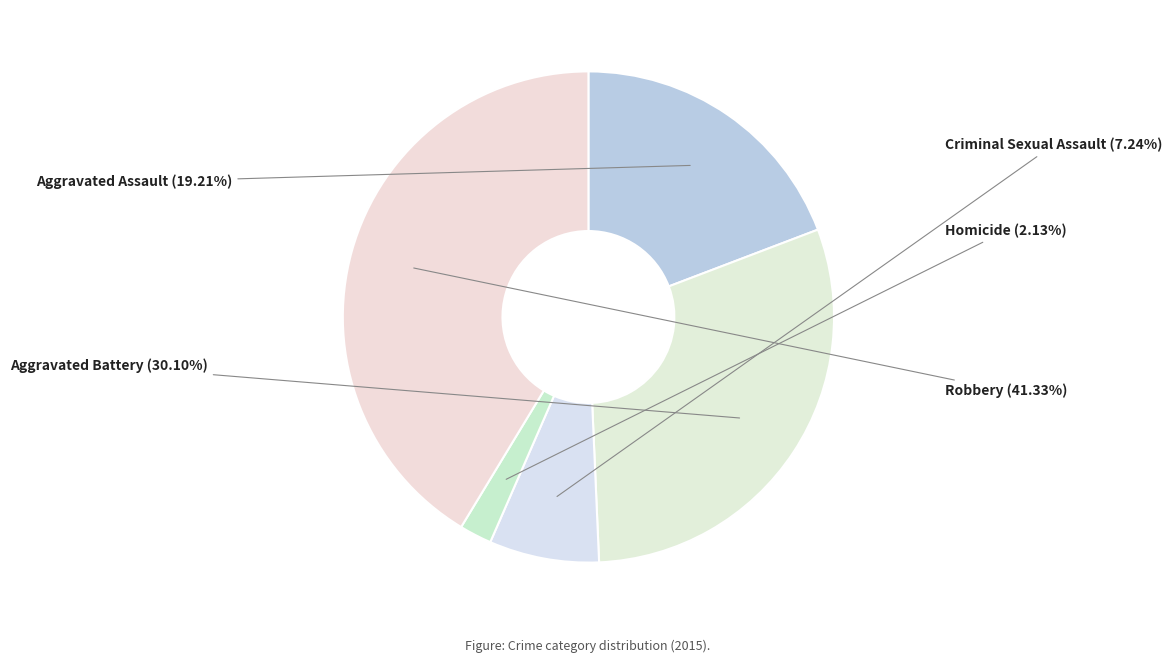

How many segments does this pie chart have?

5